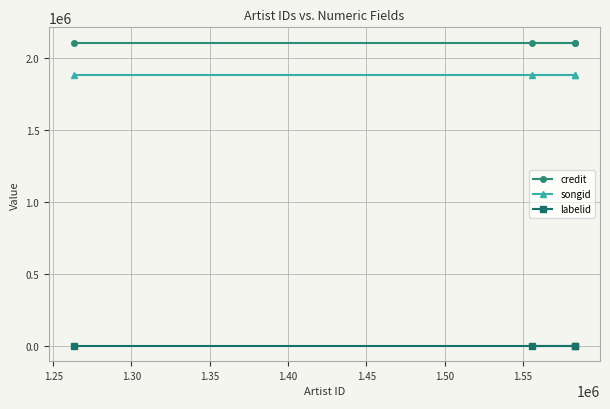

What is the average value of the labelid series?

2519